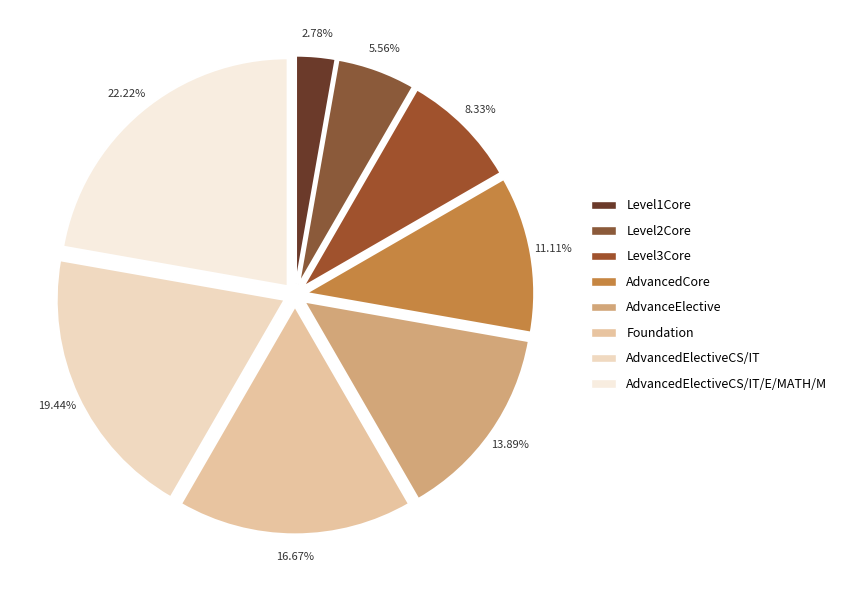

Which category has the smallest portion of the pie?

Level1Core